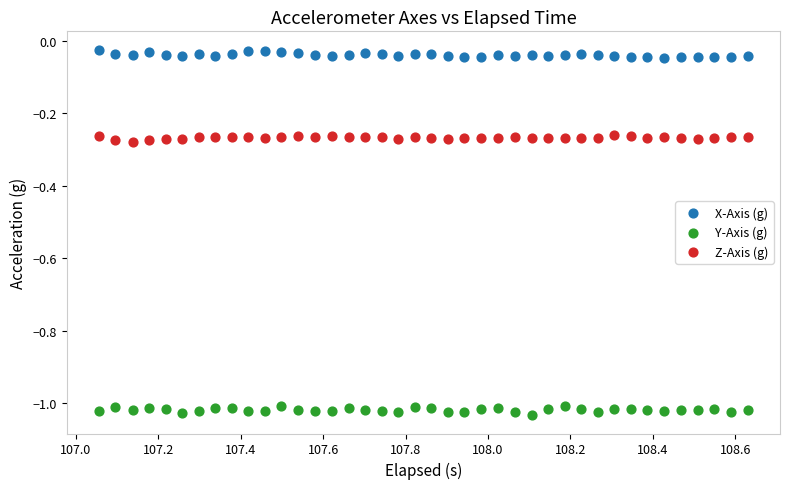

What are all the series names shown in the legend?

X-Axis (g), Y-Axis (g), Z-Axis (g)